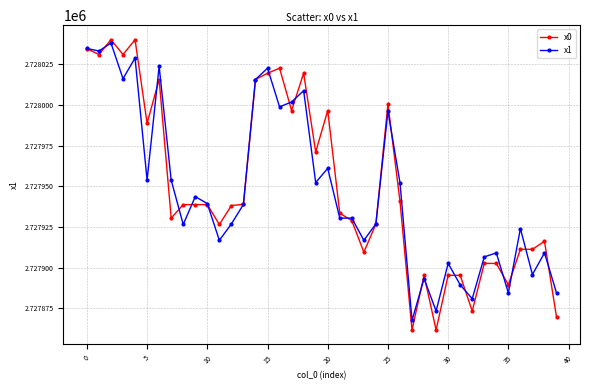

True or false: x1 has more than 0 interior local peaks.

True